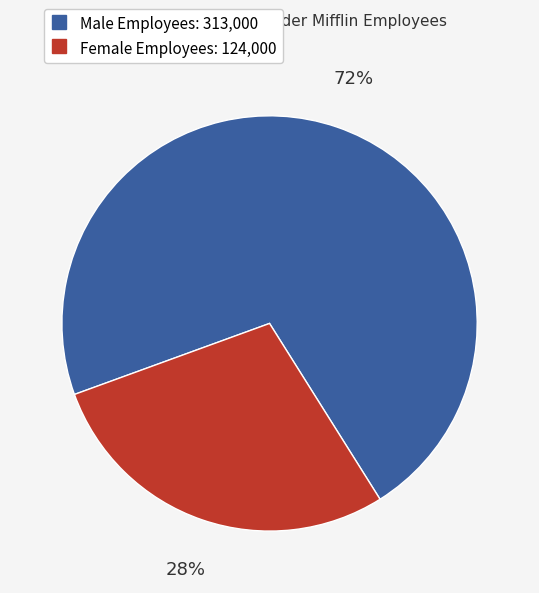

Is there a majority slice in this chart?

Yes